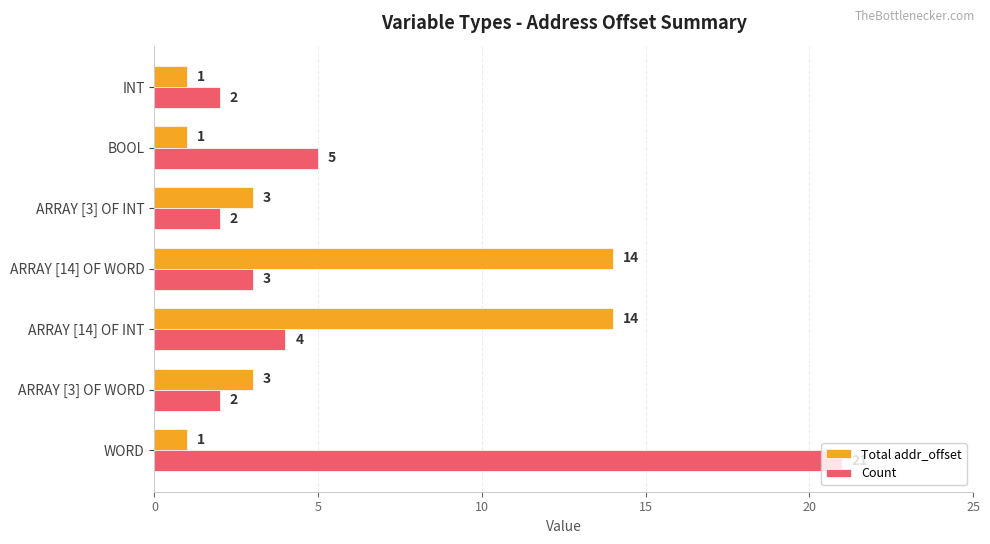

Which series changed the most between ARRAY [3] OF WORD and ARRAY [14] OF INT?

Total addr_offset